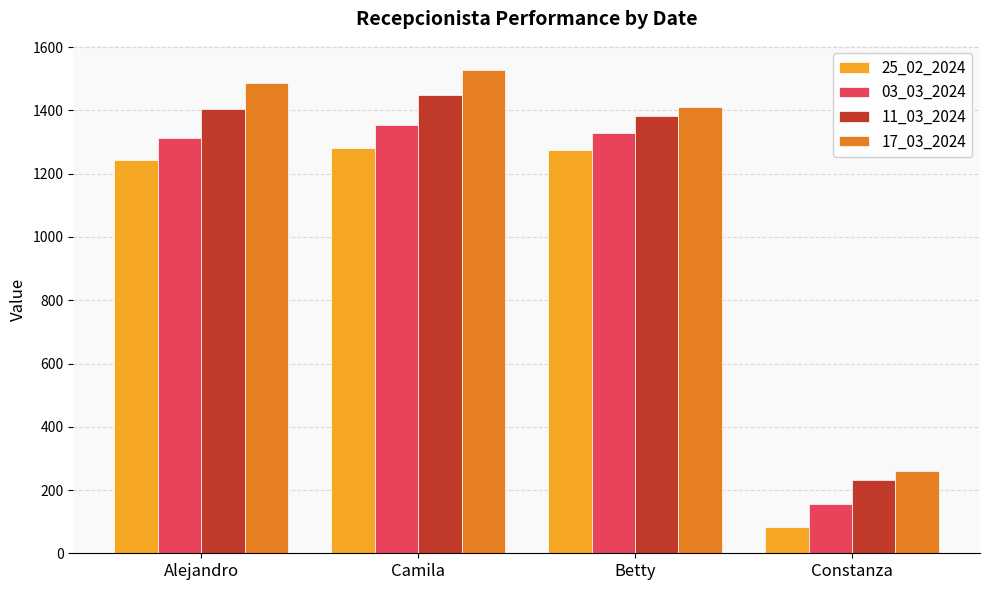

What is the approximate value of 03_03_2024 at Constanza, to the nearest 50?

150